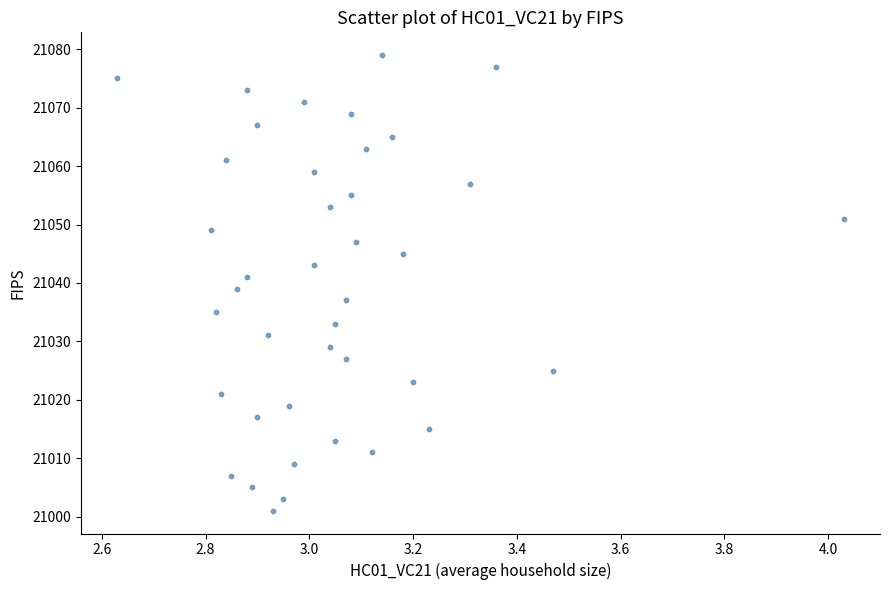

What is the range of Y values (max minus min)?

78